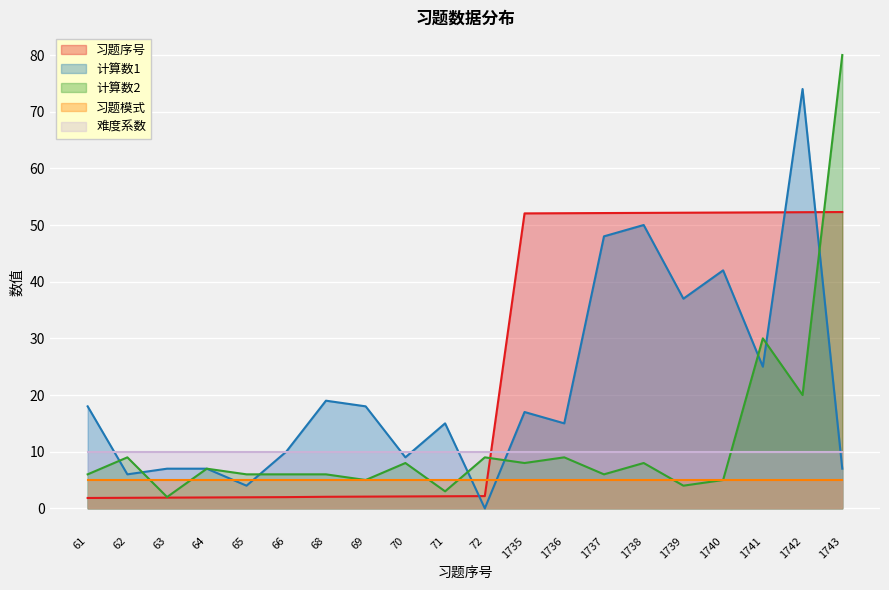

Which series changed the most between 66 and 1743?

计算数2